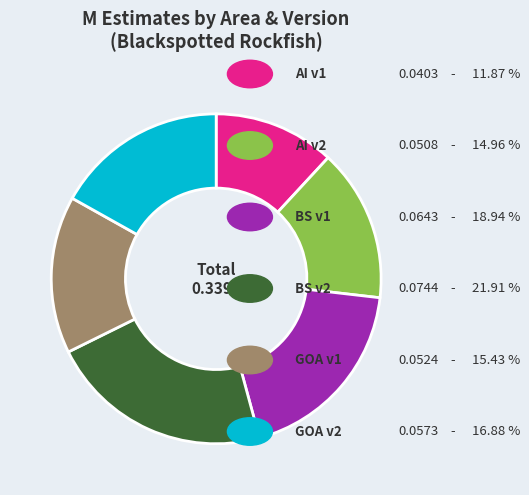

Is there a majority slice in this chart?

No